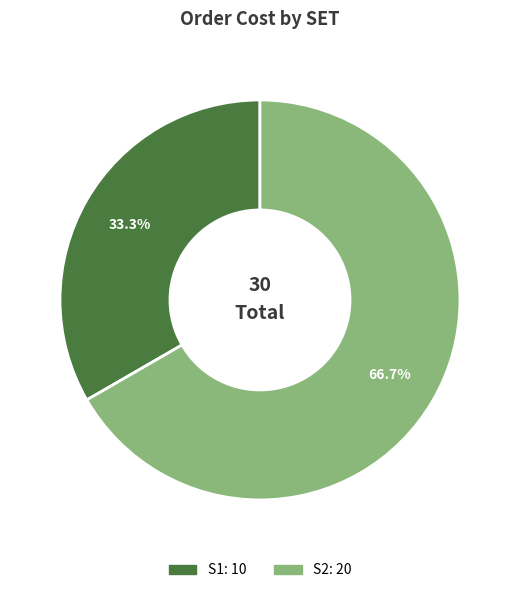

What portion of the pie excludes S1?

66.7%